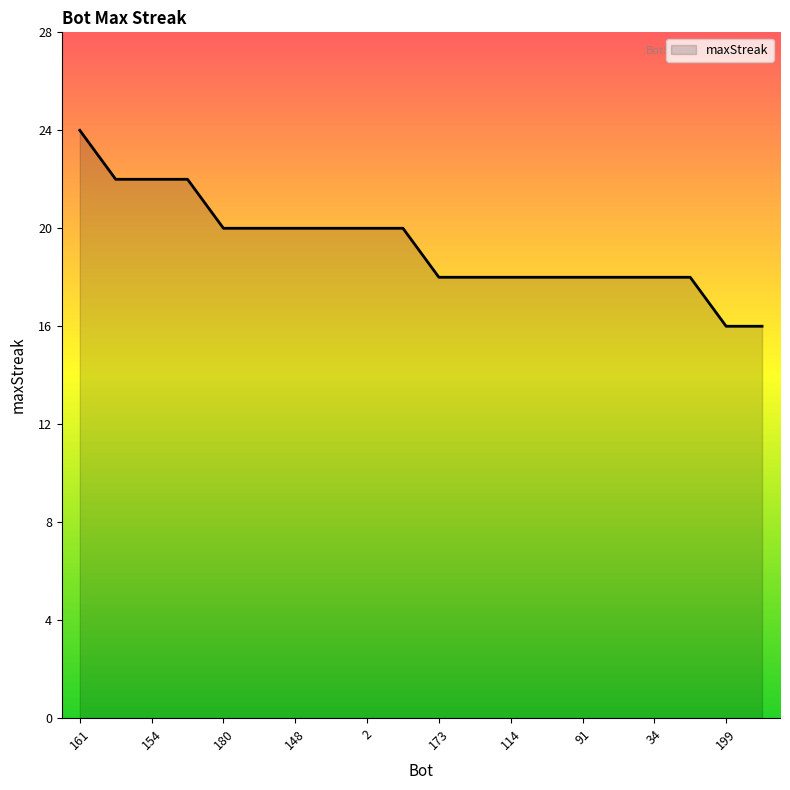

Reading left to right, transcribe all the data shown in this chart.

24	22	22	22	20	20	20	20	20	20	18	18	18	18	18	18	18	18	16	16